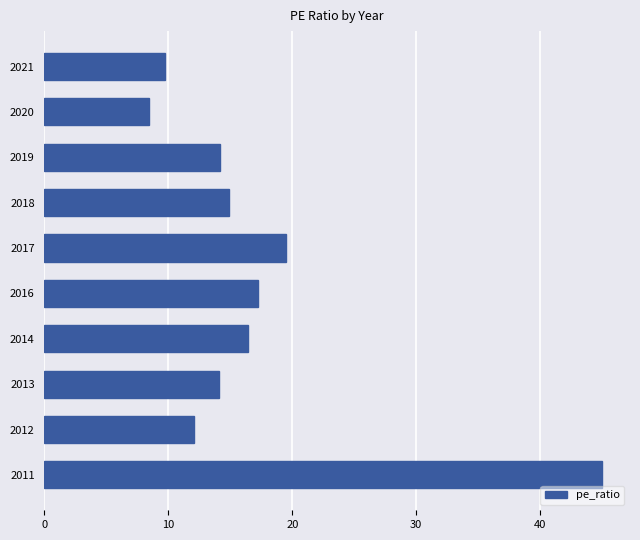

What is the difference between the second highest and second lowest values?

9.8